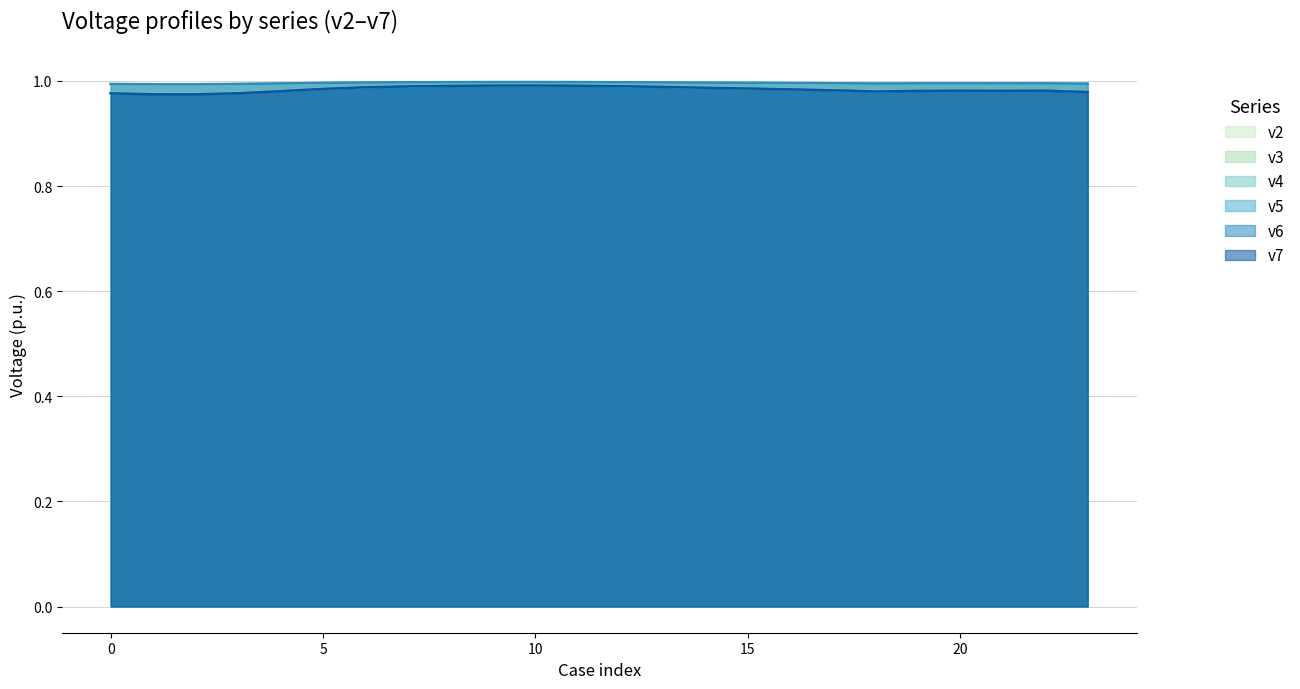

Where is v6 nearest to the value 0?

2